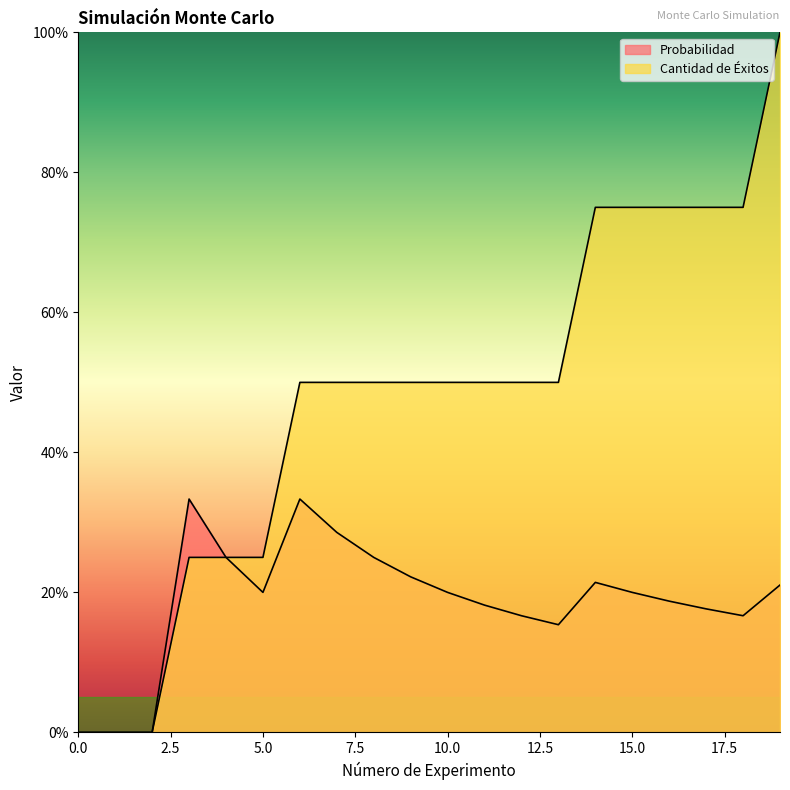

The Probabilidad series shows 0.2 at 16. True or false?

True